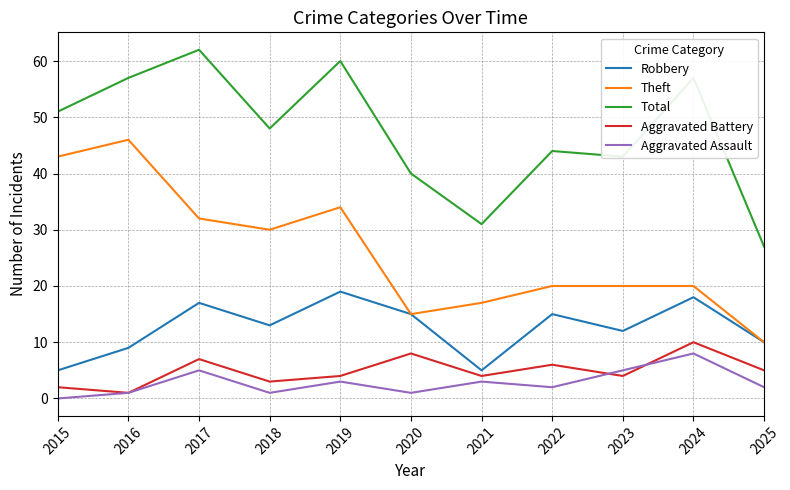

At which label is Total closest to 44?

2022